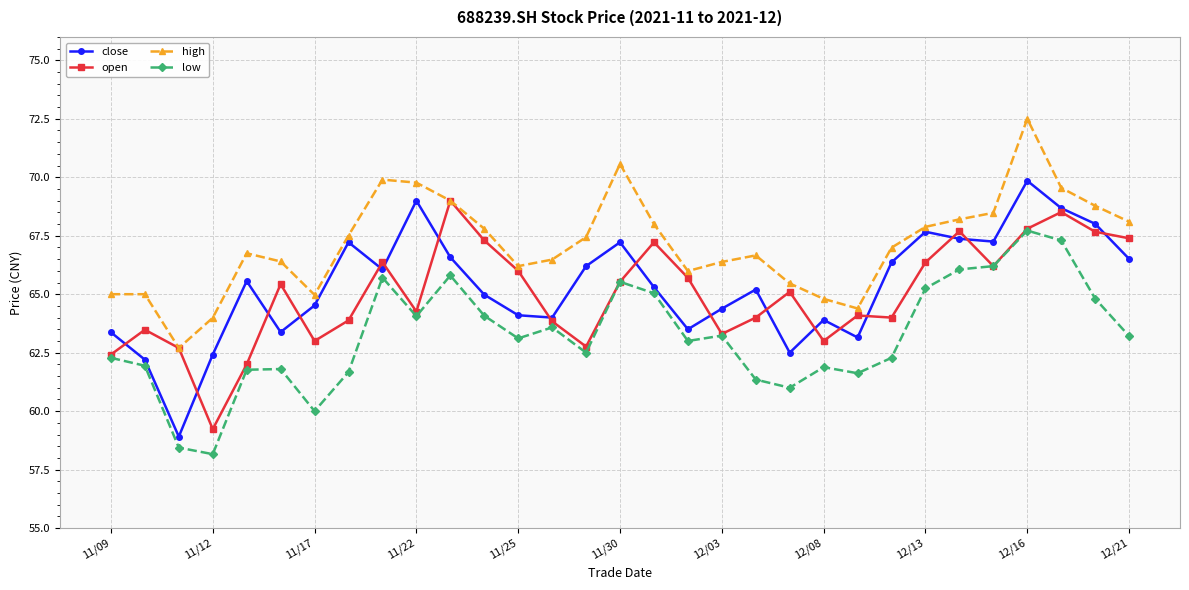

True or false: open has more than 1 points higher than both neighbors.

True